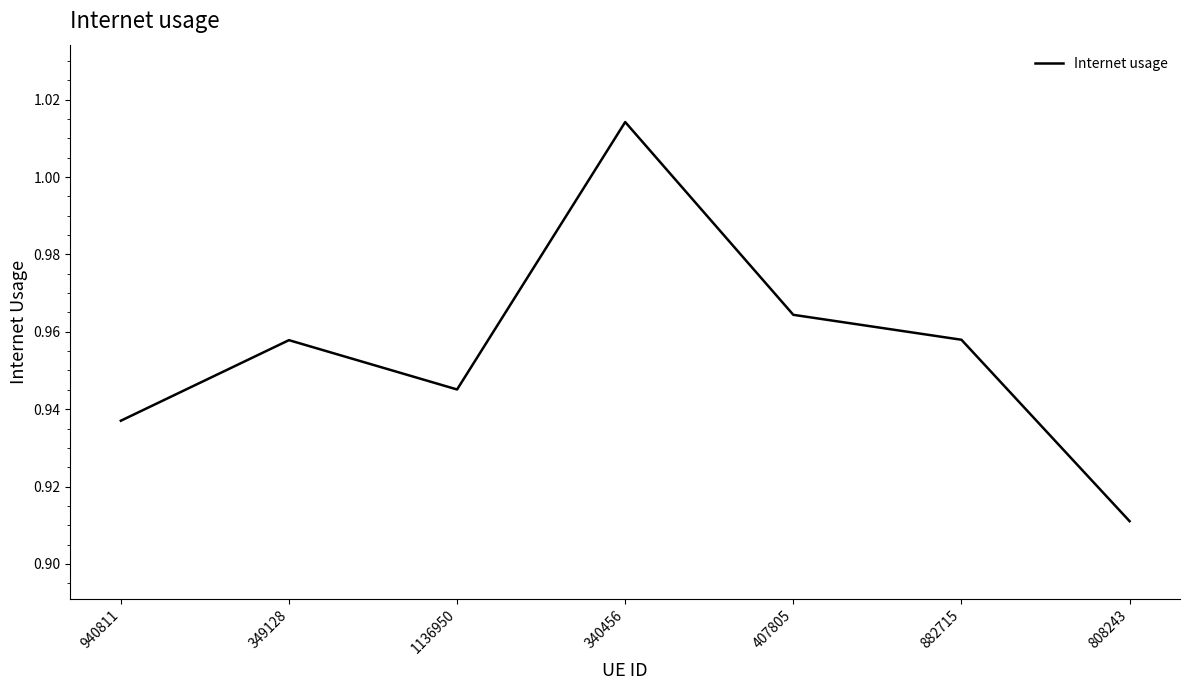

How many lines are shown in the chart?

1